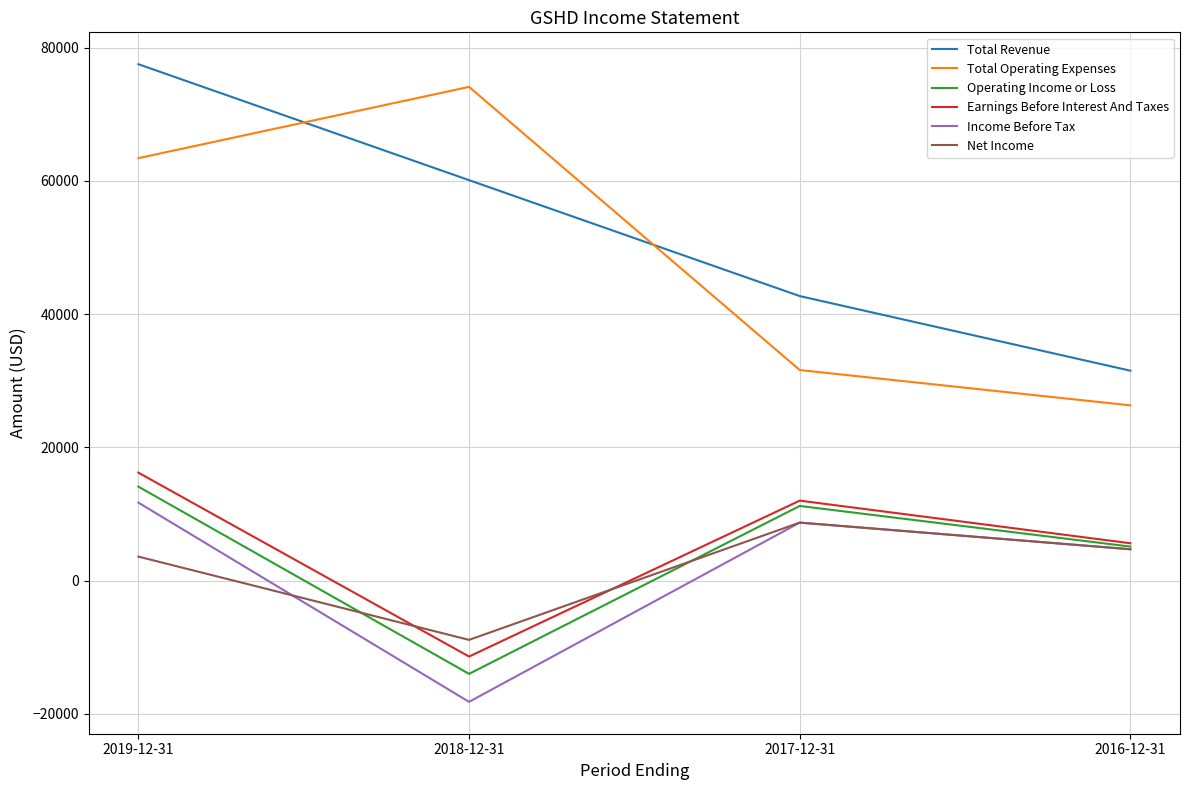

Which label corresponds to the smallest value in the chart?

2018-12-31